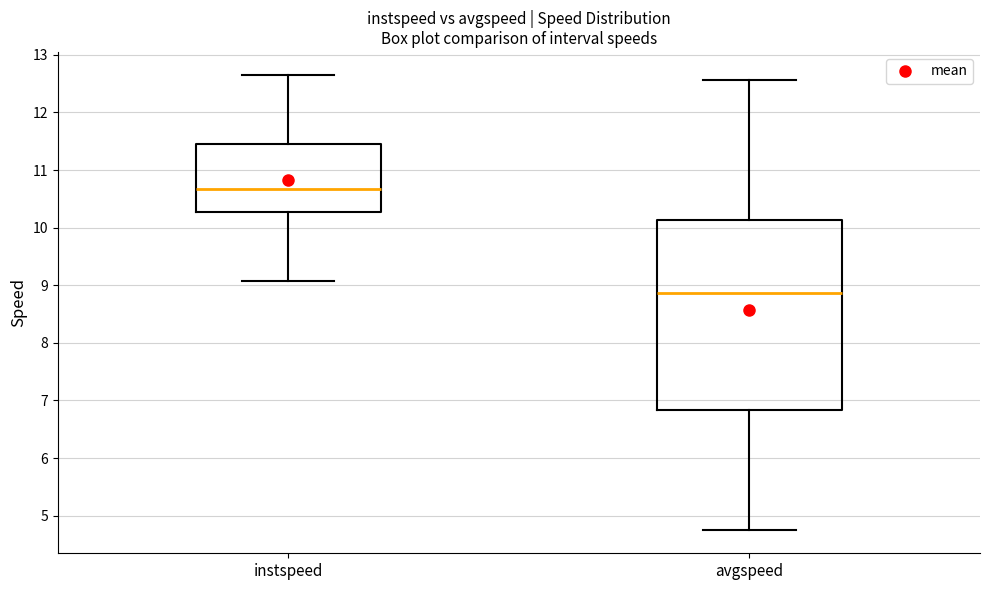

Where does the lower whisker of the box for avgspeed end on the y-axis? The values are not printed on the chart, so give them approximately, as read against the axis.

4.7